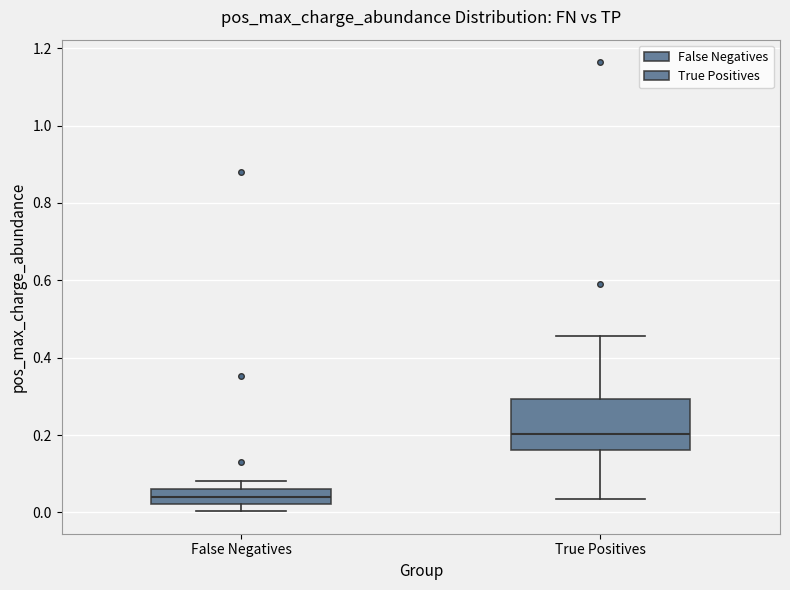

Reading left to right, transcribe this box plot: for each box, give where its median line is, the range the box spans, and where its two whiskers end, as read against the y-axis. The values are not printed on the chart, so give them approximately, as read against the axis.

False Negatives: median 0.04, box 0.02 to 0.06, whiskers 0.00 to 0.08
True Positives: median 0.20, box 0.16 to 0.30, whiskers 0.04 to 0.46